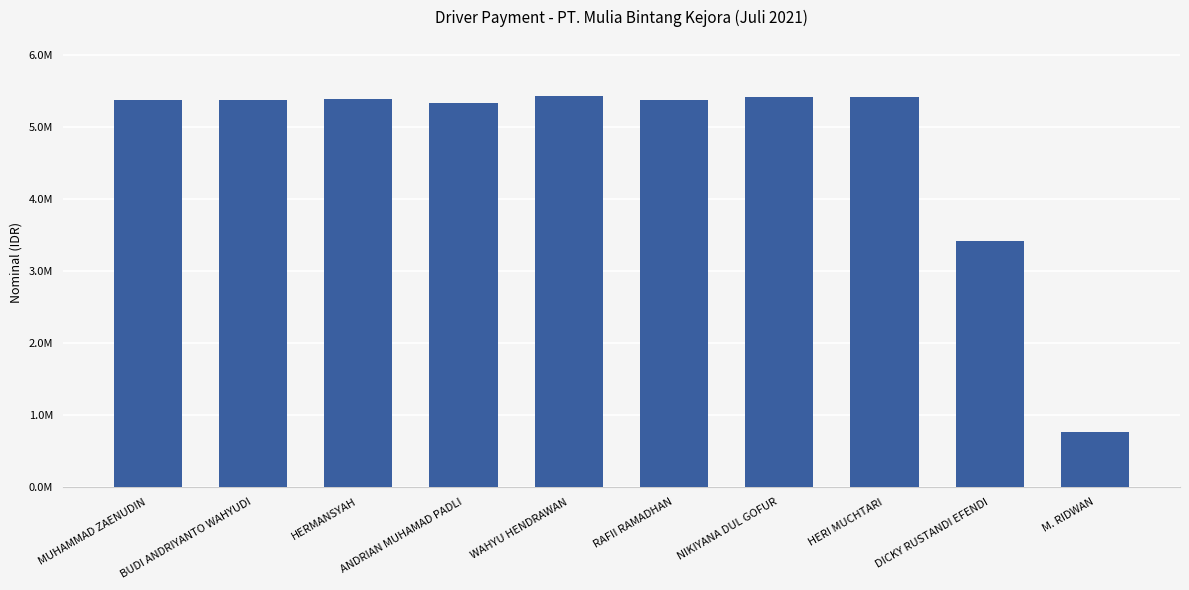

Is it true that the value at WAHYU HENDRAWAN is 5430834.2?

True